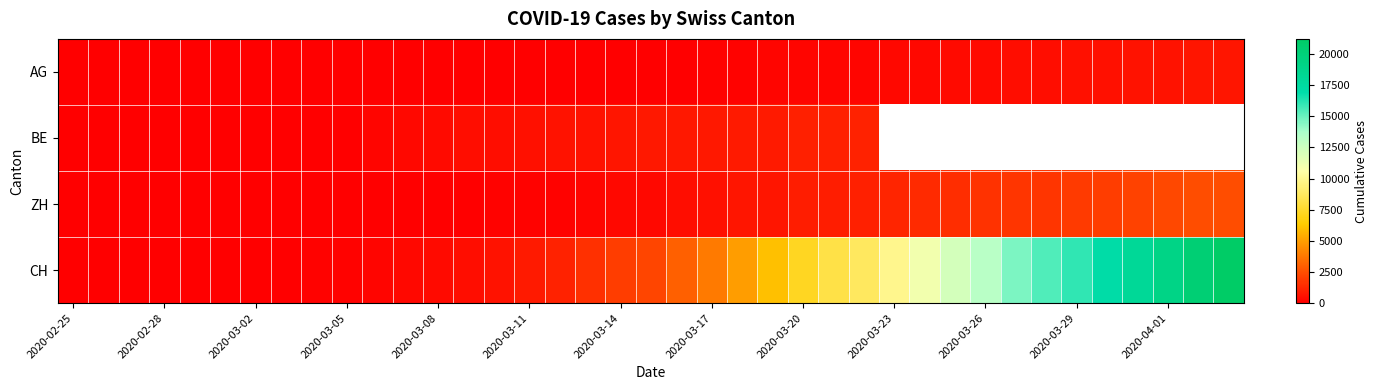

What is the average value of the CH series?

6159.7